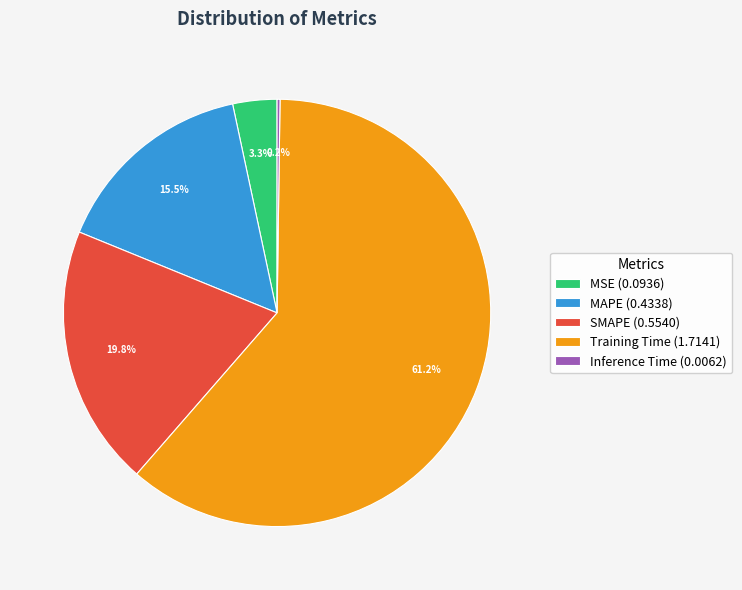

Combined, do SMAPE (0.5540) and Training Time (1.7141) account for over 50%?

Yes